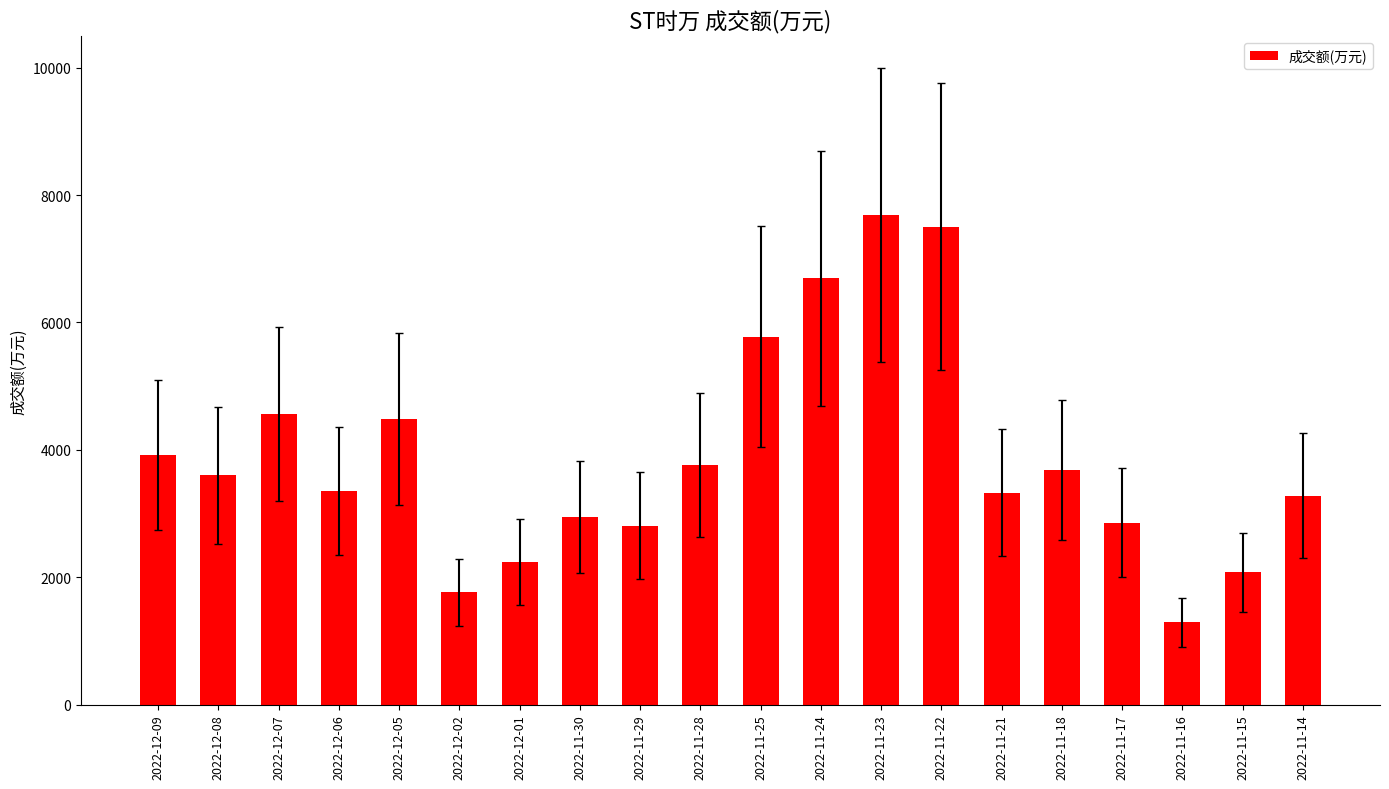

What is the label of the 10th bar from the right?

2022-11-25